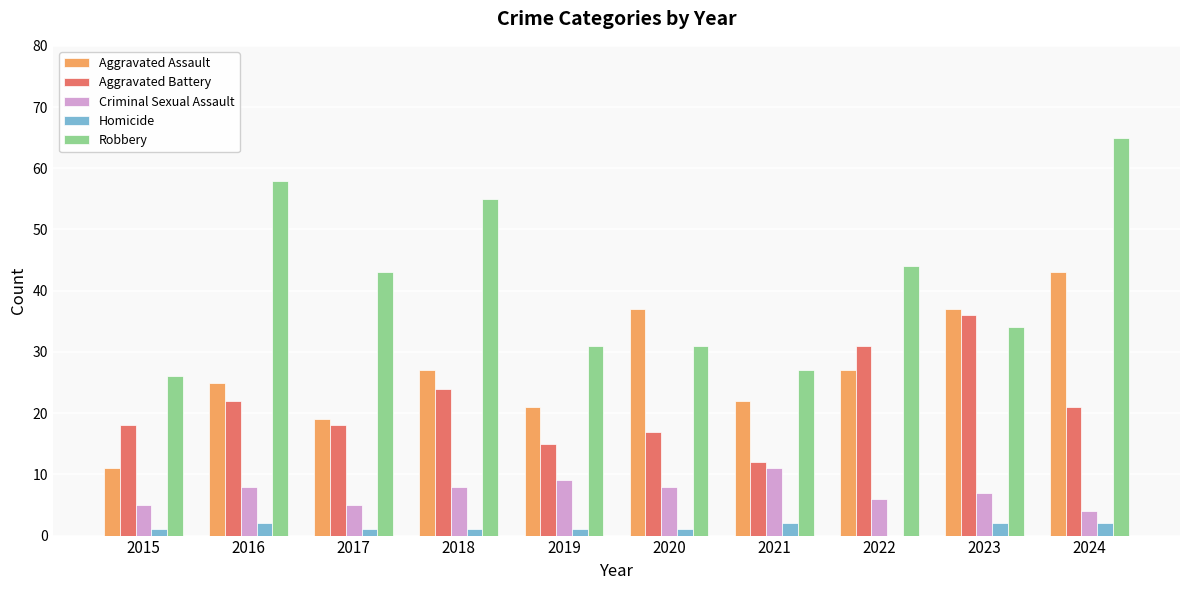

Which series has the largest total across all categories?

Robbery